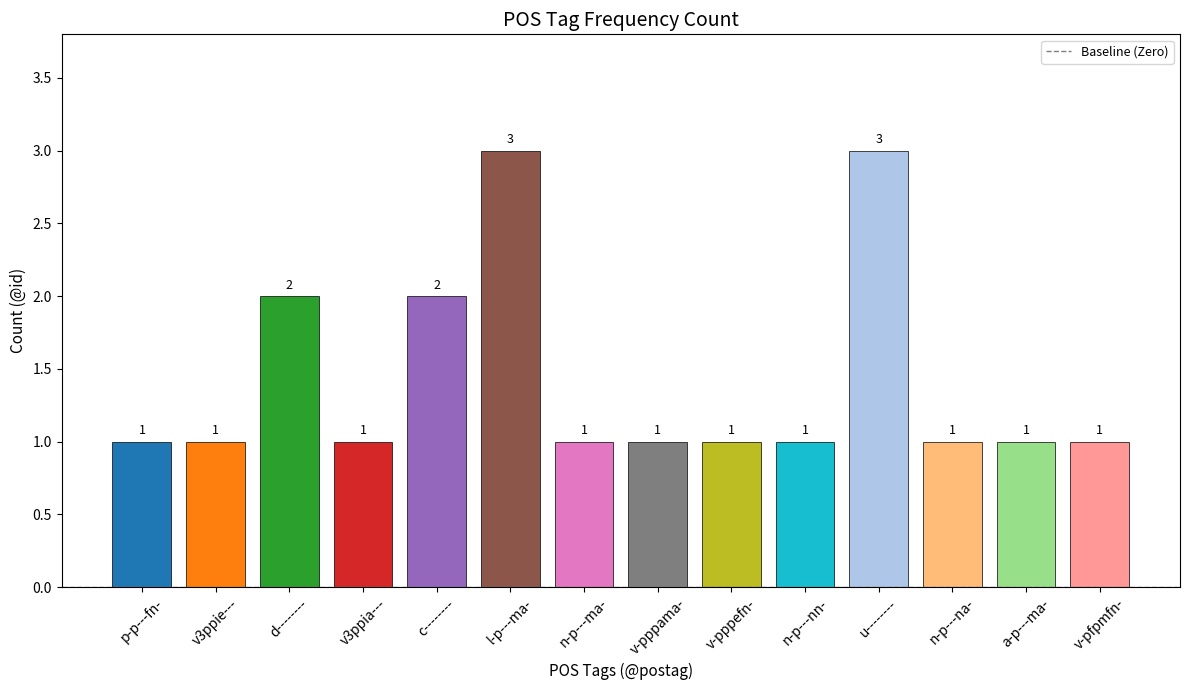

The value at n-p---na- is 1. True or false?

True